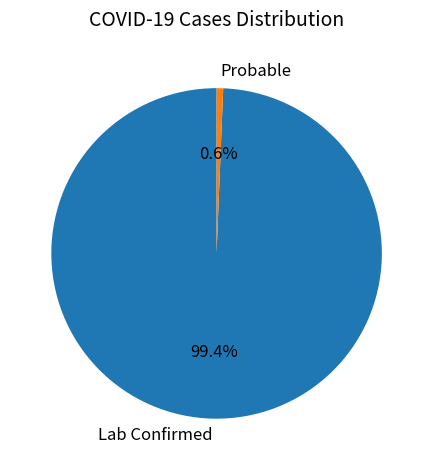

Which has a higher value, Lab Confirmed or Probable?

Lab Confirmed